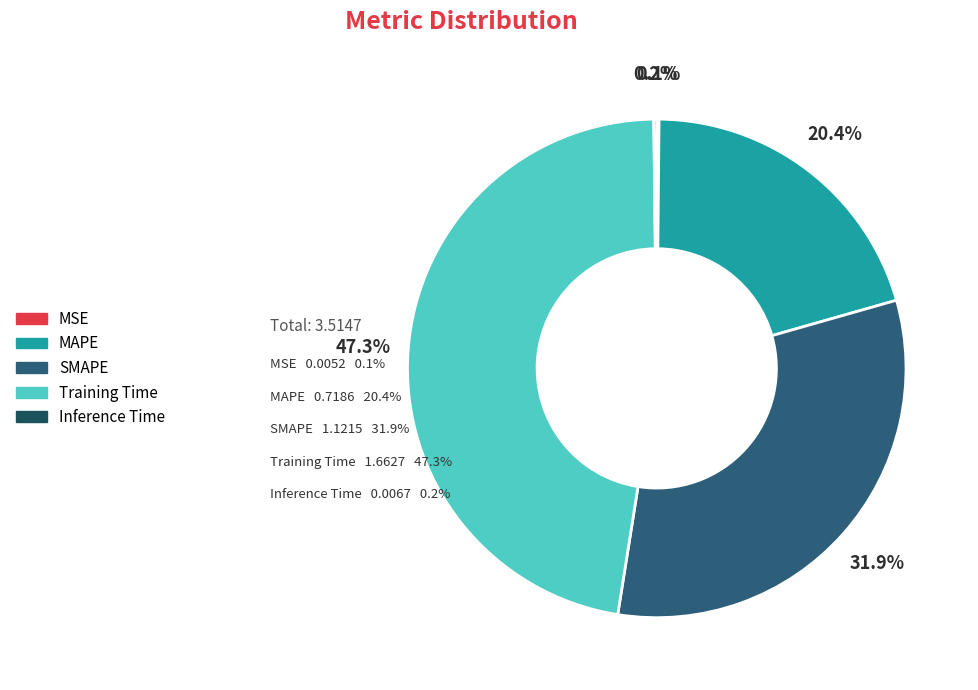

How much of the chart is everything except Training Time?

52.7%